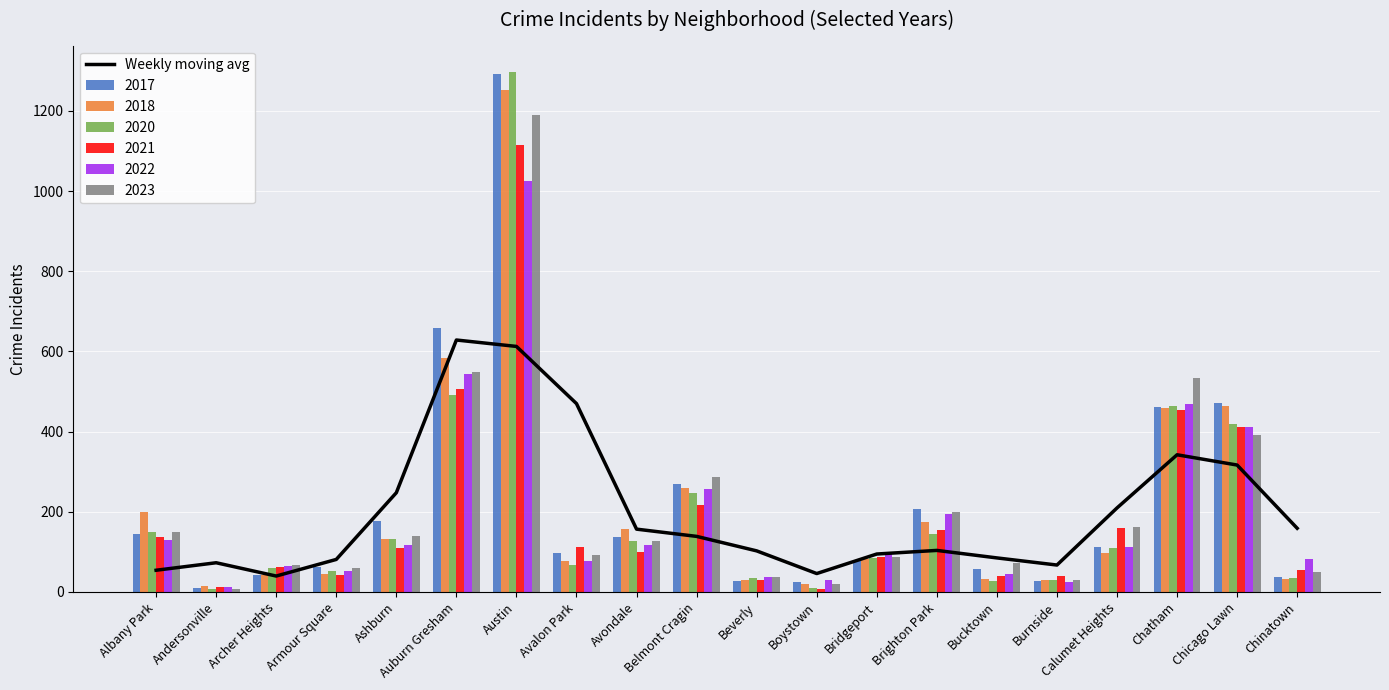

The chart shows a value of 54.2 at Albany Park. True or false?

True